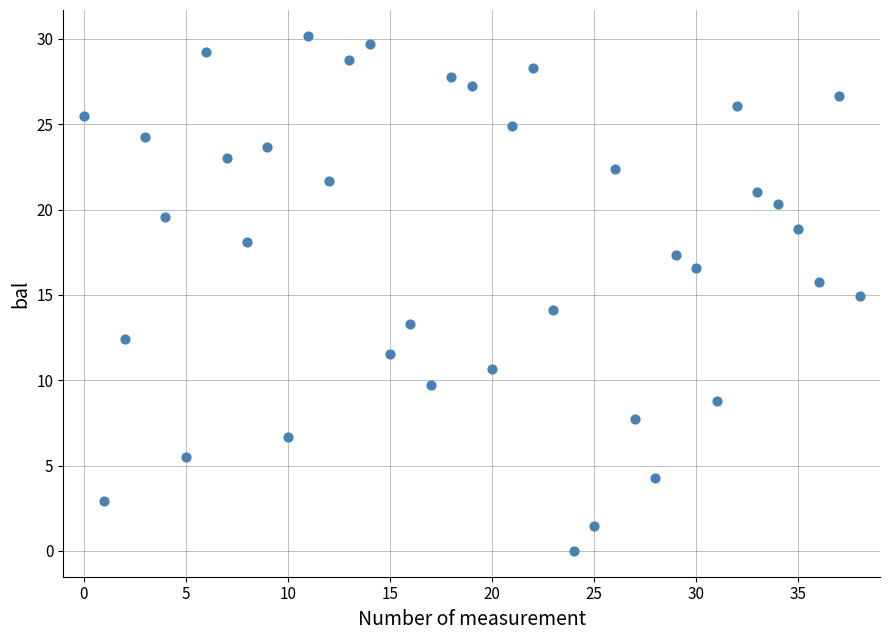

What is the range of Y values (max minus min)?

30.2